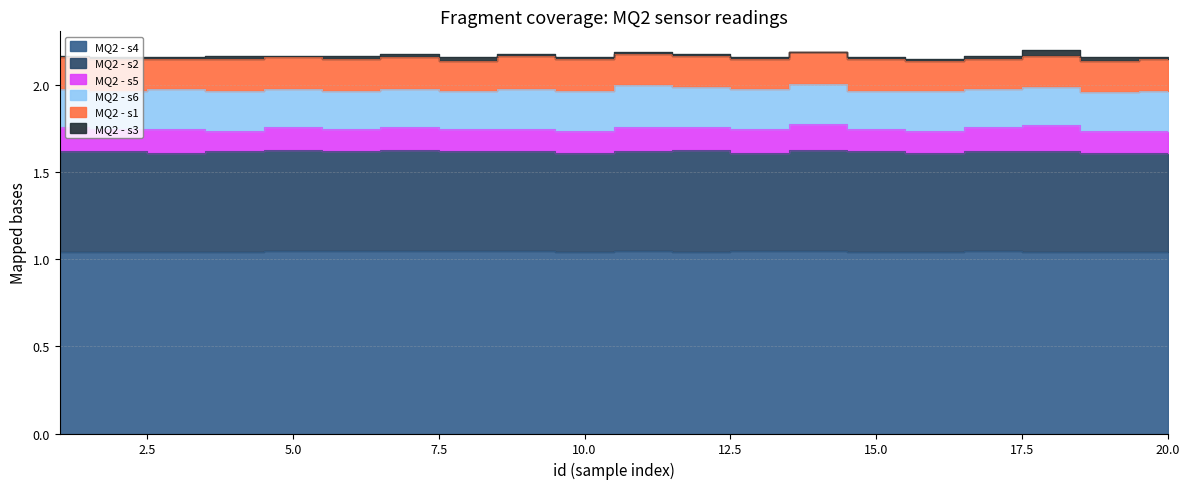

Which category has the highest value in the MQ2 - s1 series?

9